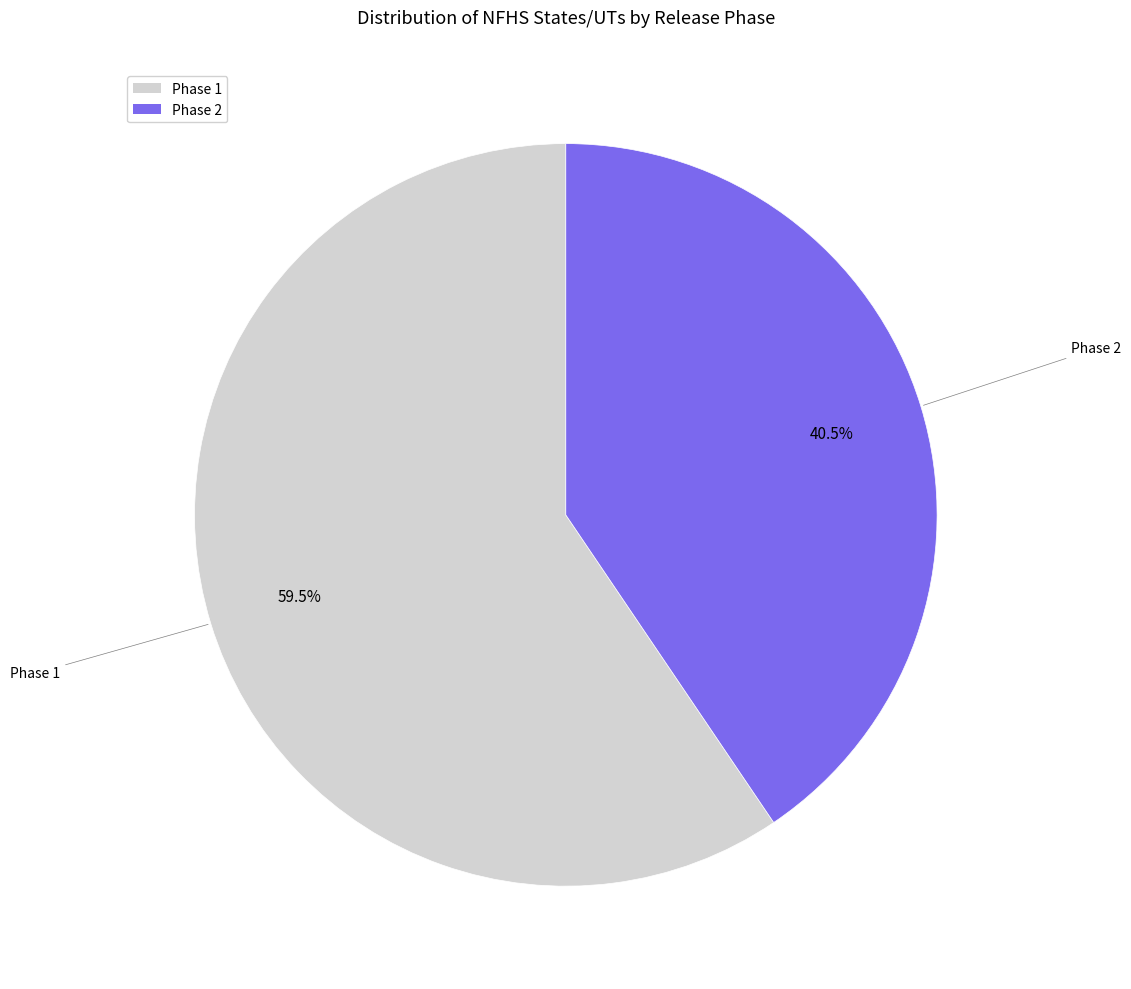

How many segments does this pie chart have?

2